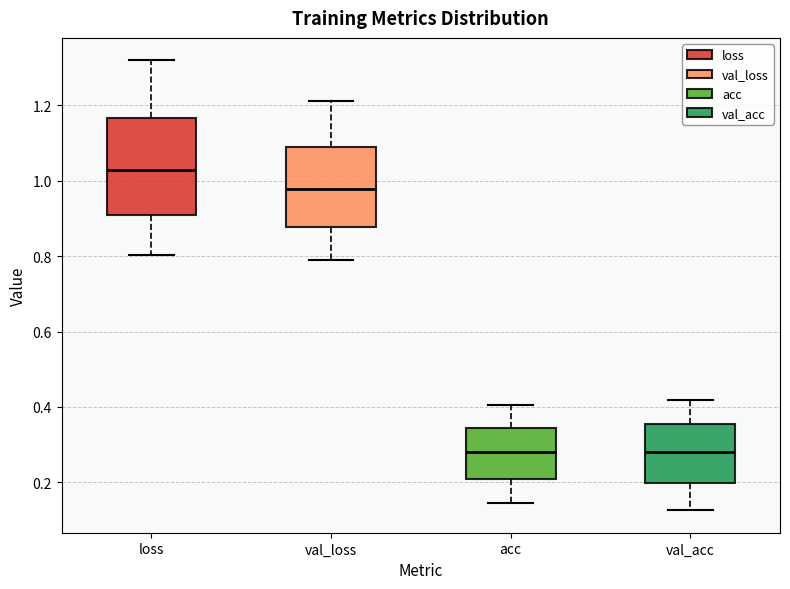

Reading left to right, transcribe this box plot: for each box, give where its median line is, the range the box spans, and where its two whiskers end, as read against the y-axis. The values are not printed on the chart, so give them approximately, as read against the axis.

loss: median 1.02, box 0.90 to 1.16, whiskers 0.80 to 1.32
val_loss: median 0.98, box 0.88 to 1.08, whiskers 0.80 to 1.22
acc: median 0.28, box 0.20 to 0.34, whiskers 0.14 to 0.40
val_acc: median 0.28, box 0.20 to 0.36, whiskers 0.12 to 0.42